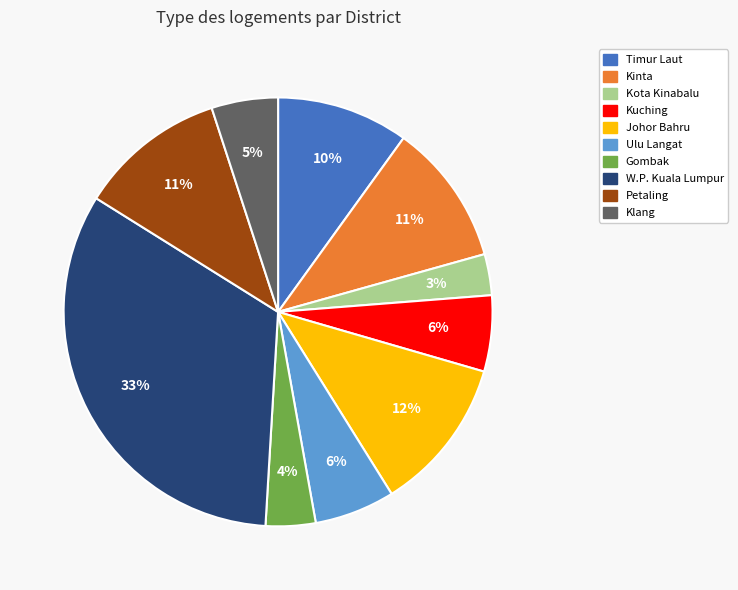

To the nearest percent, what is the average slice percentage?

10%